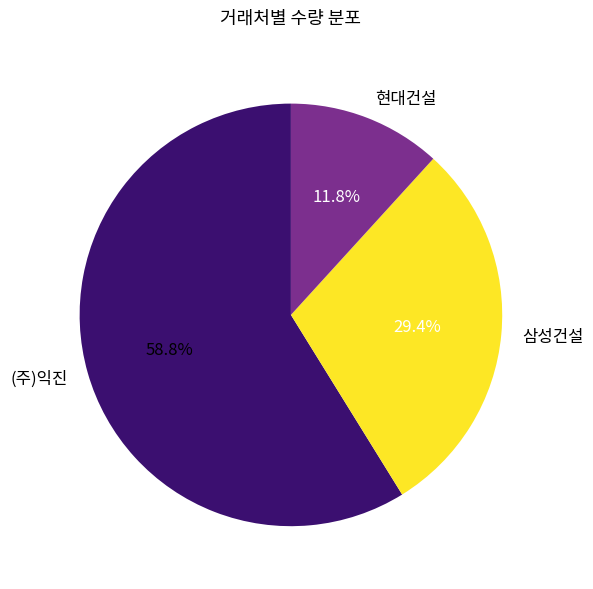

What is the majority slice?

(주)익진